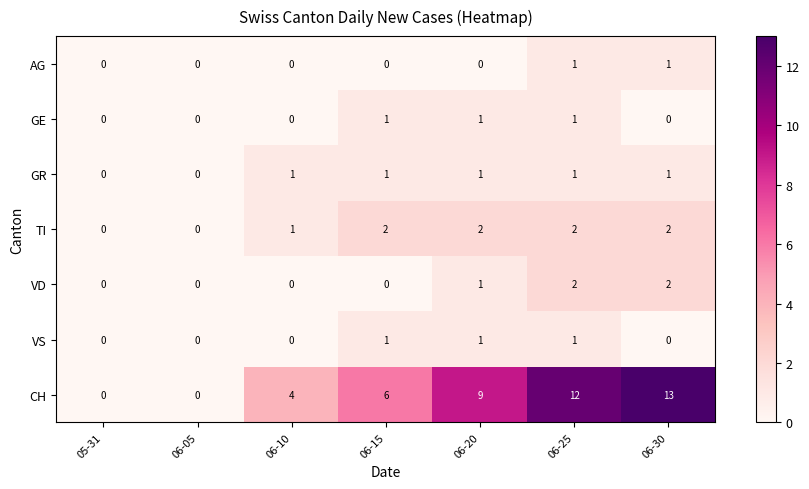

At which category is the sum across all series the highest?

06-25